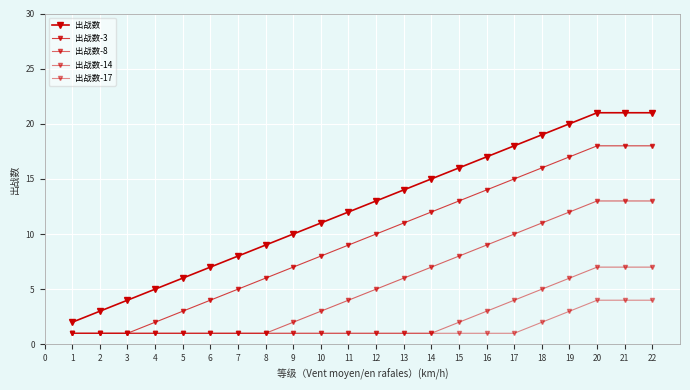

What is the difference between the maximum and second lowest values in the 出战数 series?

18